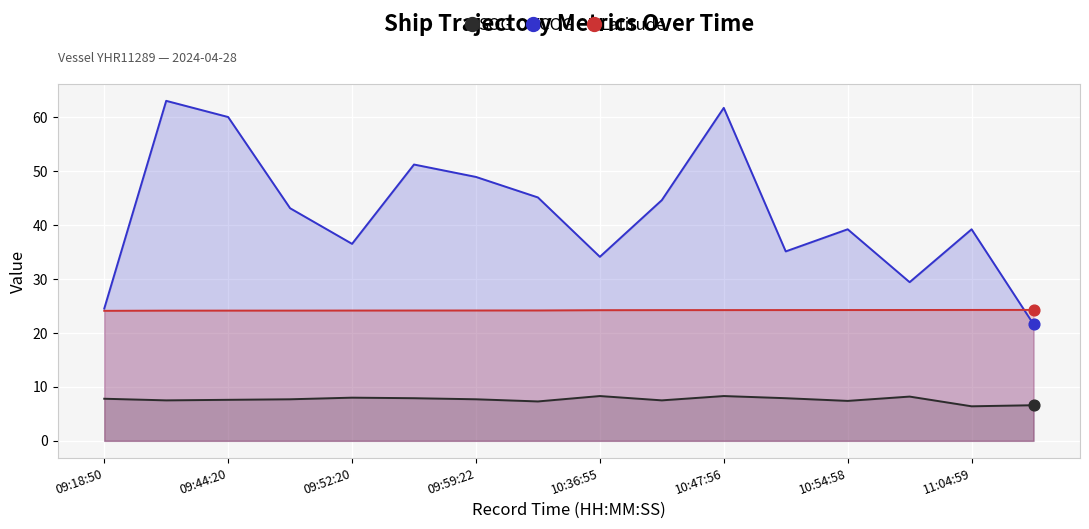

Which series has the widest spread of Y values?

COG